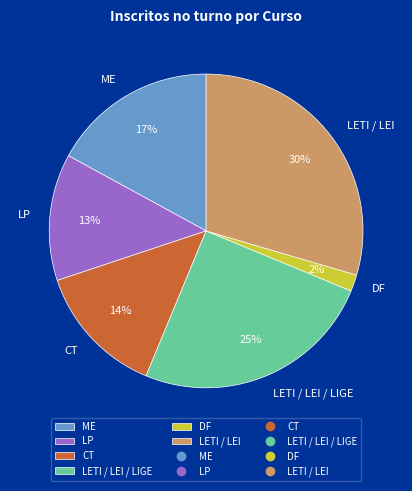

The LETI / LEI / LIGE slice represents 25% of the pie. True or false?

True